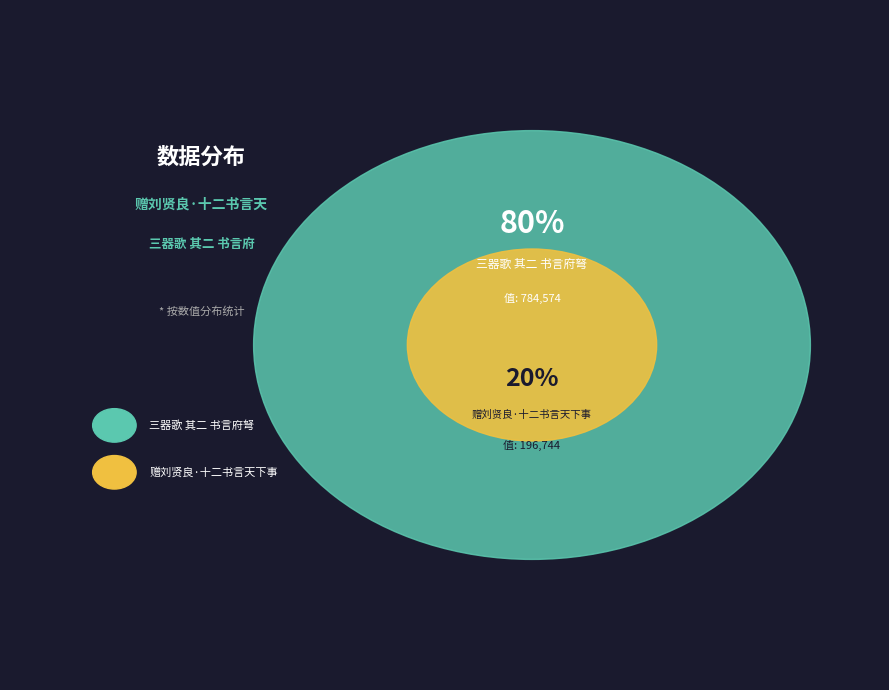

Is 三器歌 其二 书言府弩 the majority of the pie?

Yes